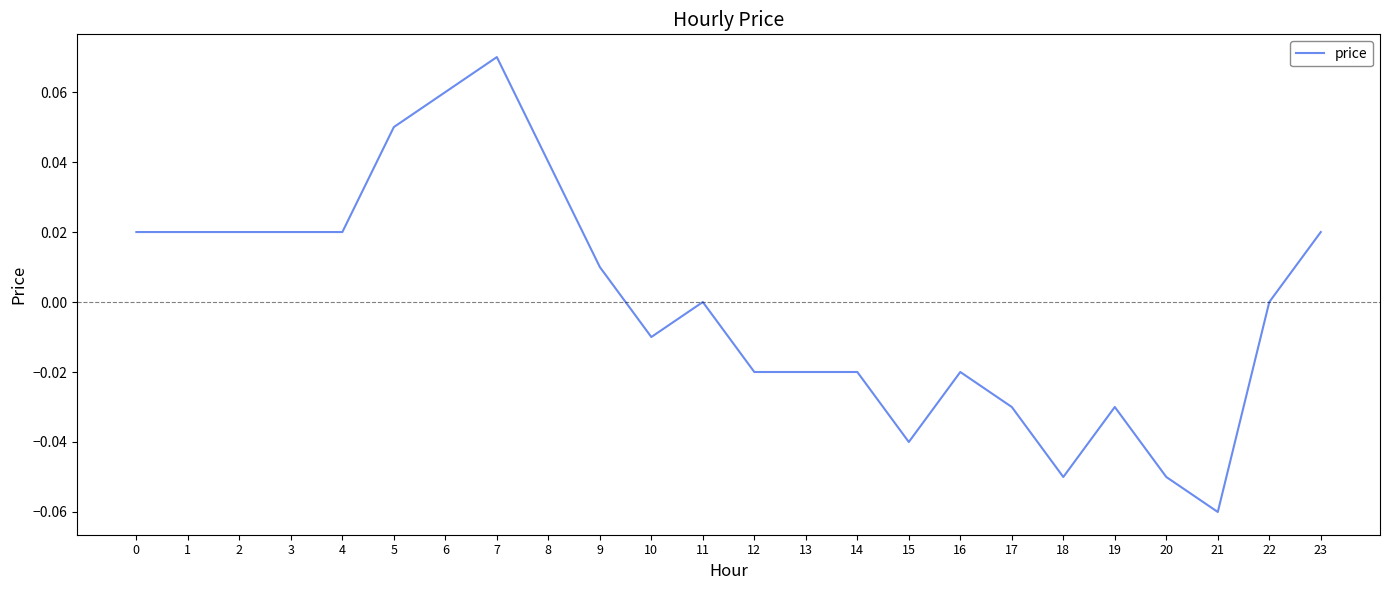

Which has a higher value, 9 or 23?

23